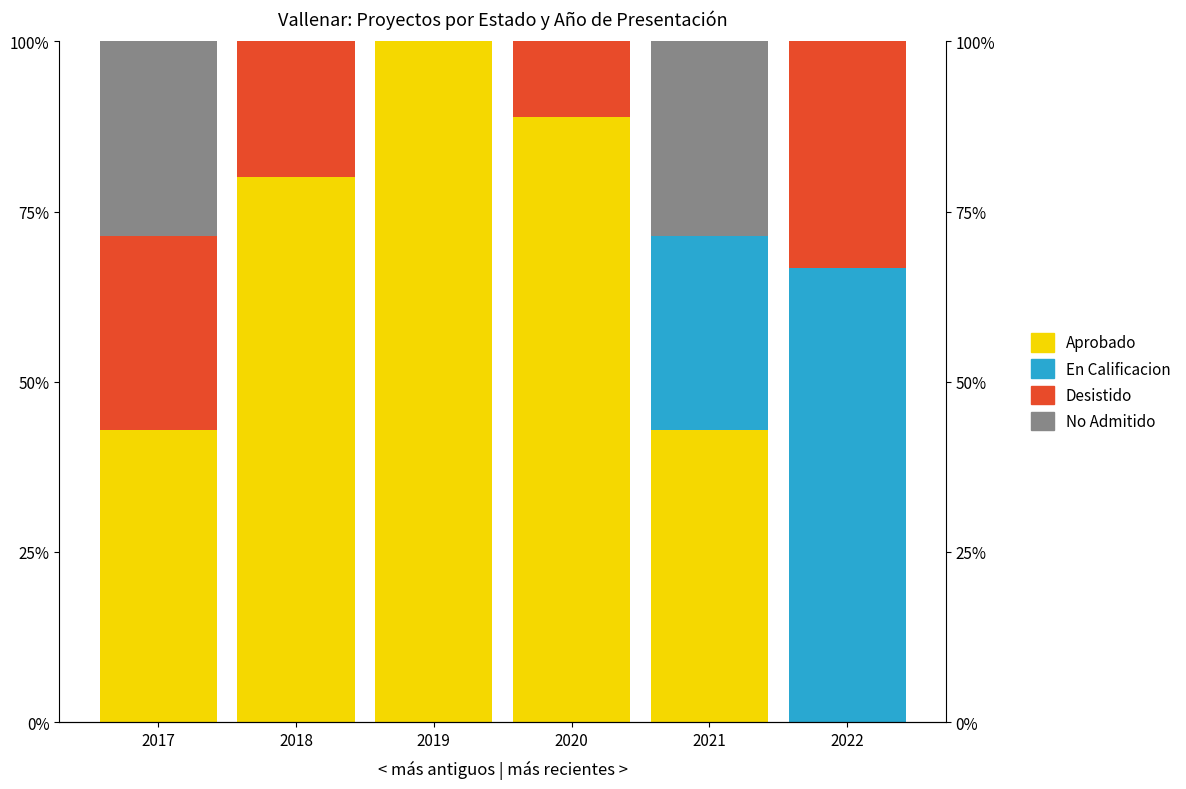

Reading left to right, extract all data points from this chart.

Aprobado: 42.9	80.0	100.0	88.9	42.9	0.0
En Calificacion: 0.0	0.0	0.0	0.0	28.6	66.7
Desistido: 28.6	20.0	0.0	11.1	0.0	33.3
No Admitido: 28.6	0.0	0.0	0.0	28.6	0.0